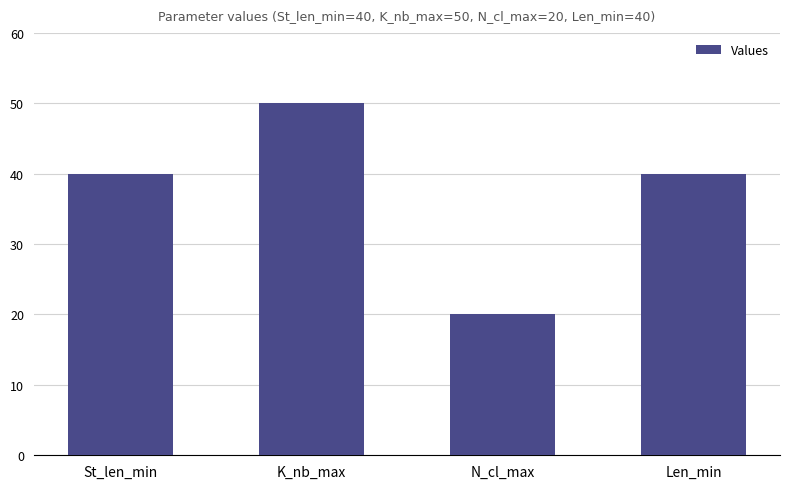

Approximately how many times larger is the value at St_len_min compared to Len_min?

1.0